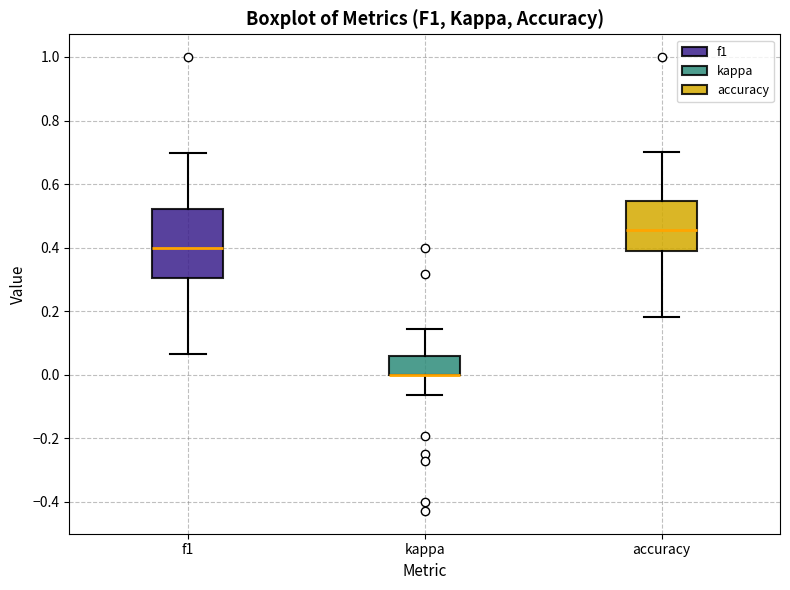

Where is the upper edge of the box for accuracy on the y-axis? The values are not printed on the chart, so give them approximately, as read against the axis.

0.54